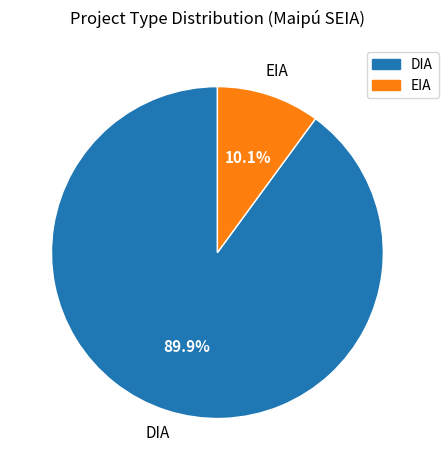

True or false: DIA accounts for 90% of the total.

True